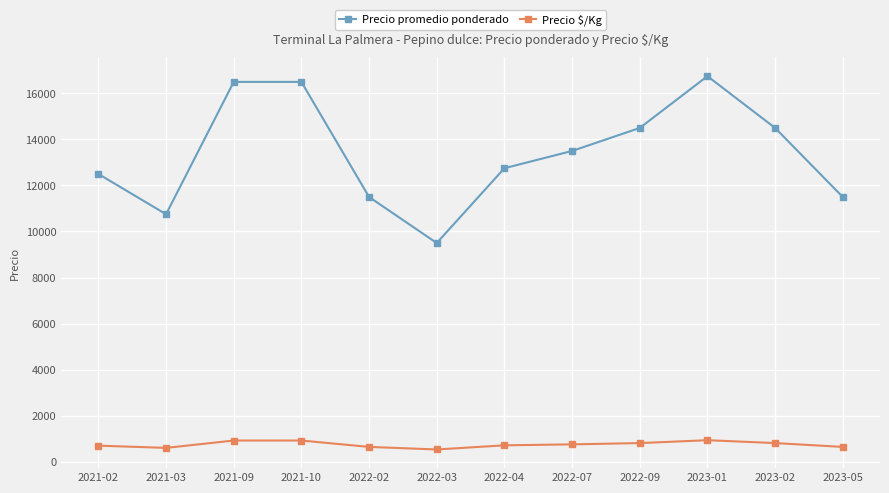

How many lines are shown in the chart?

2